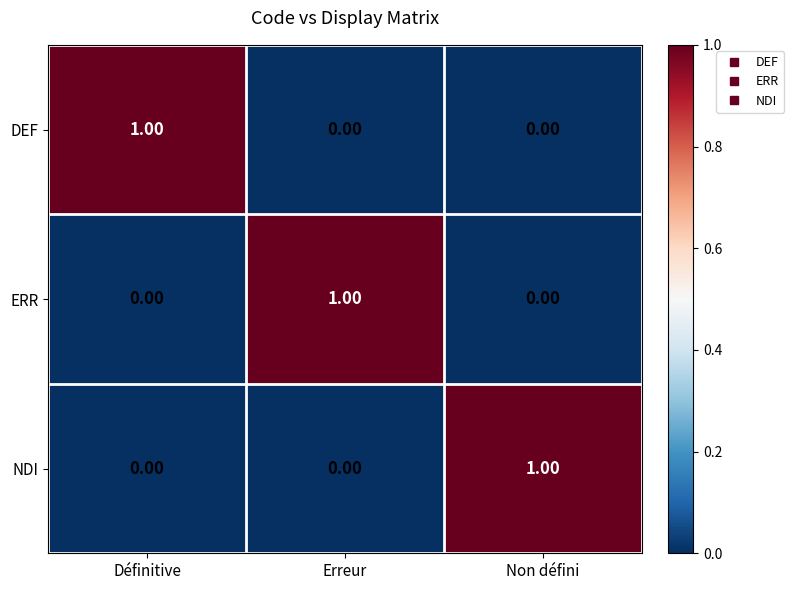

At how many categories does at least one series exceed 0?

3